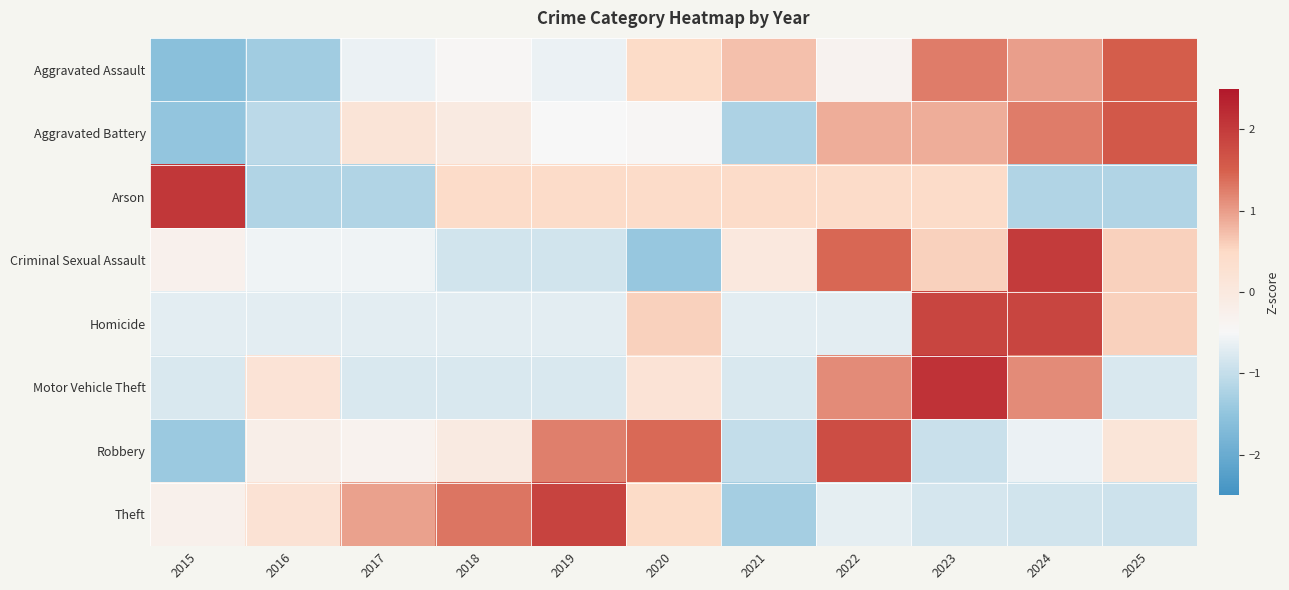

Reading right to left, what are all the values shown in this chart?

Aggravated Assault: 2025=1.5	2024=1.0	2023=1.3	2022=-0.3	2021=0.7	2020=0.5	2019=-0.6	2018=-0.4	2017=-0.6	2016=-1.3	2015=-1.6
Aggravated Battery: 2025=1.6	2024=1.3	2023=0.9	2022=0.9	2021=-1.2	2020=-0.4	2019=-0.5	2018=-0.0	2017=0.2	2016=-1.1	2015=-1.5
Arson: 2025=-1.2	2024=-1.2	2023=0.4	2022=0.4	2021=0.4	2020=0.4	2019=0.4	2018=0.4	2017=-1.2	2016=-1.2	2015=2.1
Criminal Sexual Assault: 2025=0.6	2024=2.0	2023=0.6	2022=1.4	2021=0.0	2020=-1.4	2019=-0.9	2018=-0.9	2017=-0.6	2016=-0.6	2015=-0.3
Homicide: 2025=0.6	2024=1.9	2023=1.9	2022=-0.7	2021=-0.7	2020=0.6	2019=-0.7	2018=-0.7	2017=-0.7	2016=-0.7	2015=-0.7
Motor Vehicle Theft: 2025=-0.8	2024=1.1	2023=2.1	2022=1.1	2021=-0.8	2020=0.2	2019=-0.8	2018=-0.8	2017=-0.8	2016=0.2	2015=-0.8
Robbery: 2025=0.1	2024=-0.6	2023=-0.9	2022=1.8	2021=-1.0	2020=1.4	2019=1.2	2018=-0.0	2017=-0.3	2016=-0.2	2015=-1.4
Theft: 2025=-0.9	2024=-0.9	2023=-0.8	2022=-0.7	2021=-1.3	2020=0.5	2019=1.9	2018=1.3	2017=1.0	2016=0.2	2015=-0.3